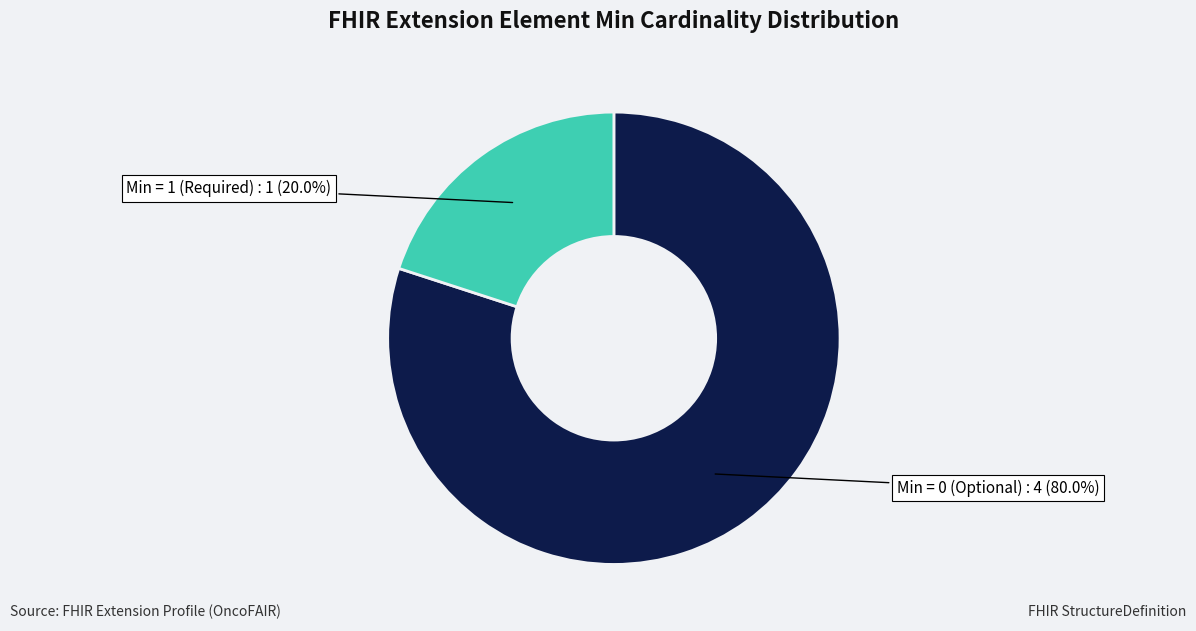

How many slices are in this pie chart?

2